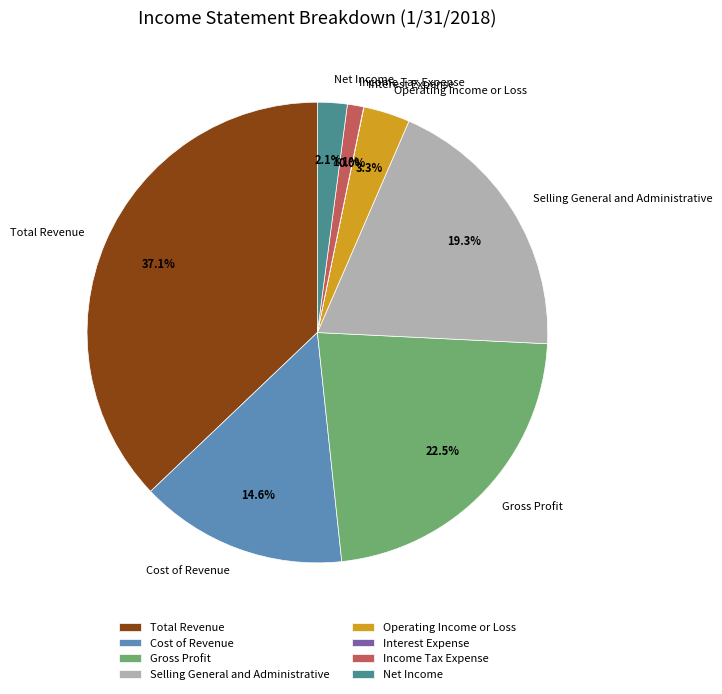

Does any single category account for the majority?

No